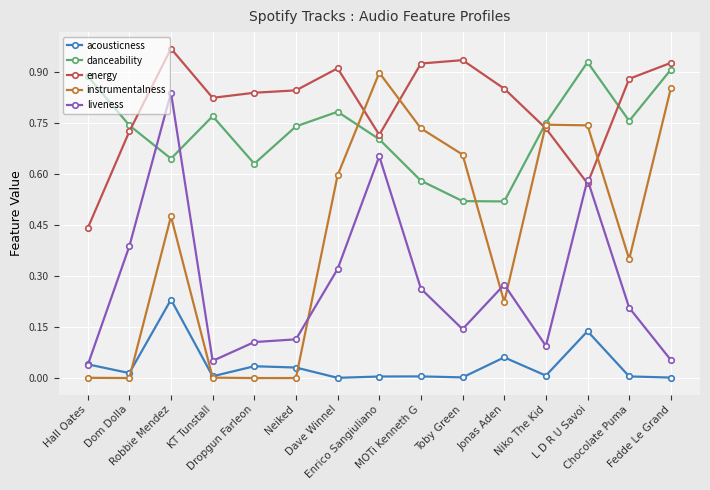

Which series has the largest total across all categories?

energy